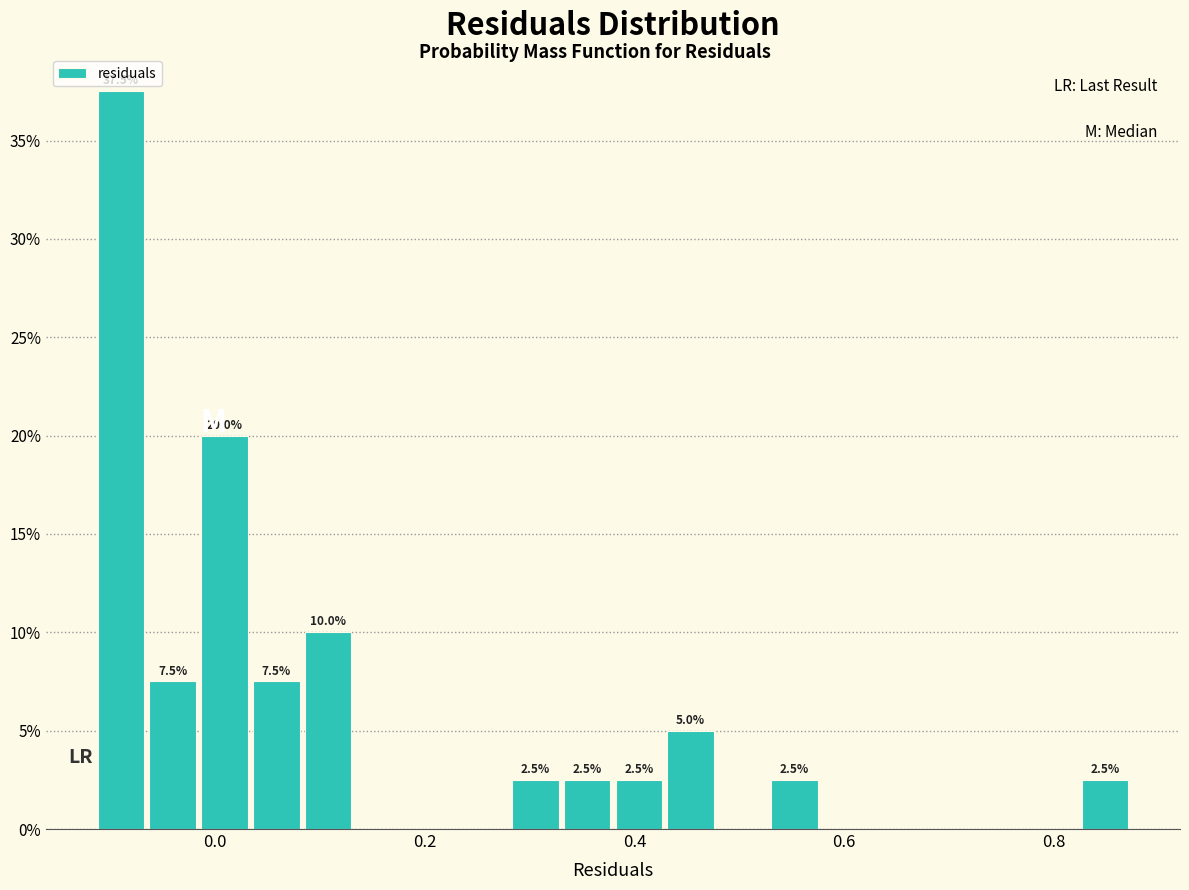

Read against the x-axis, roughly where is the centre of the tallest bar?

-0.08